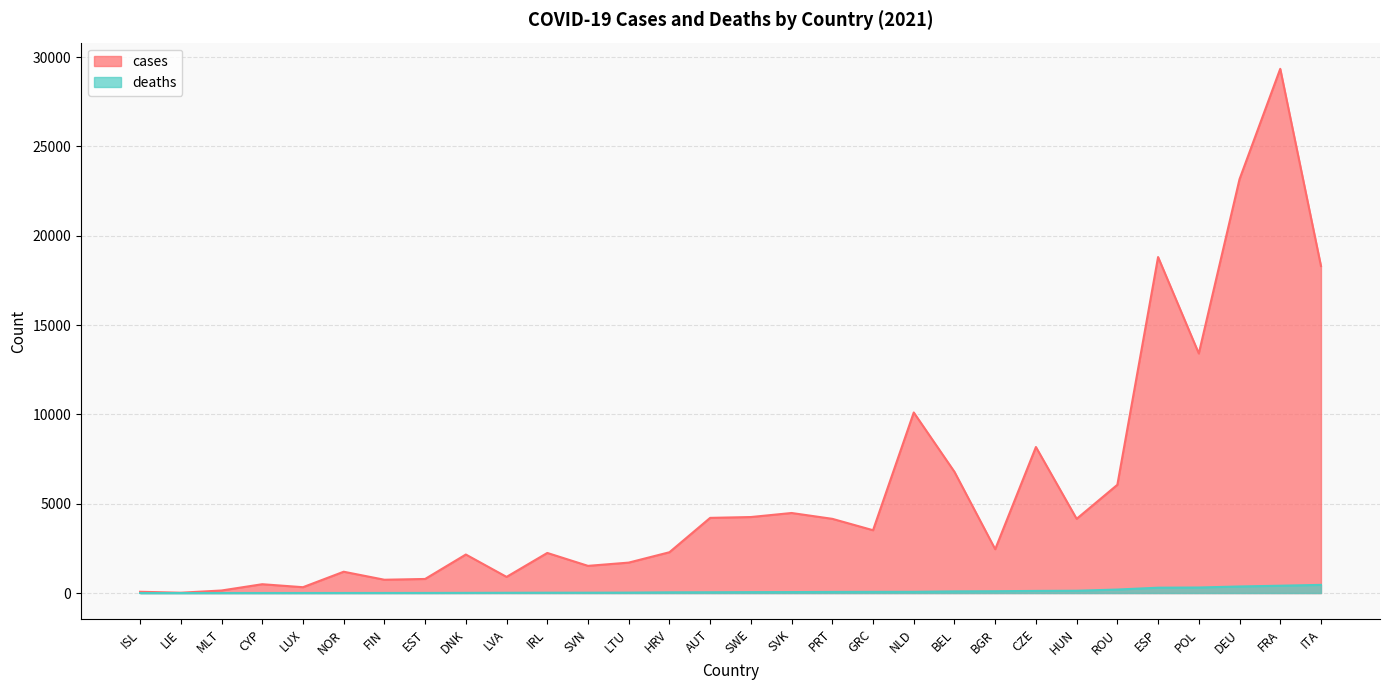

Is it true that cases equals 6715.0 at DEU?

False